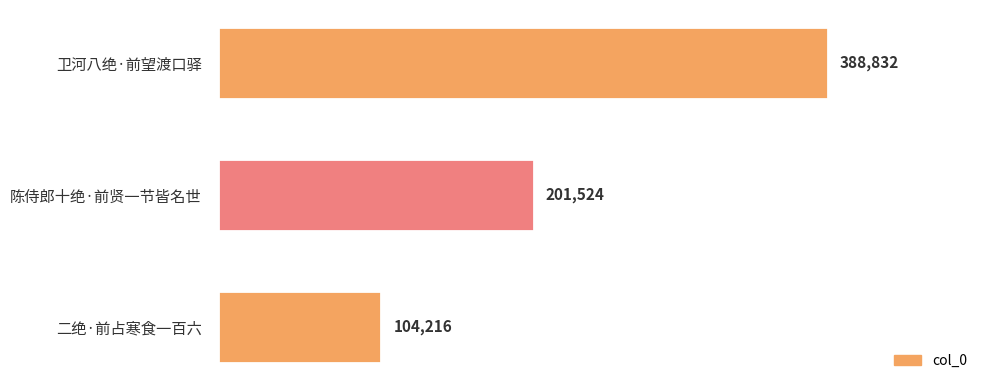

What is the average value?

231524